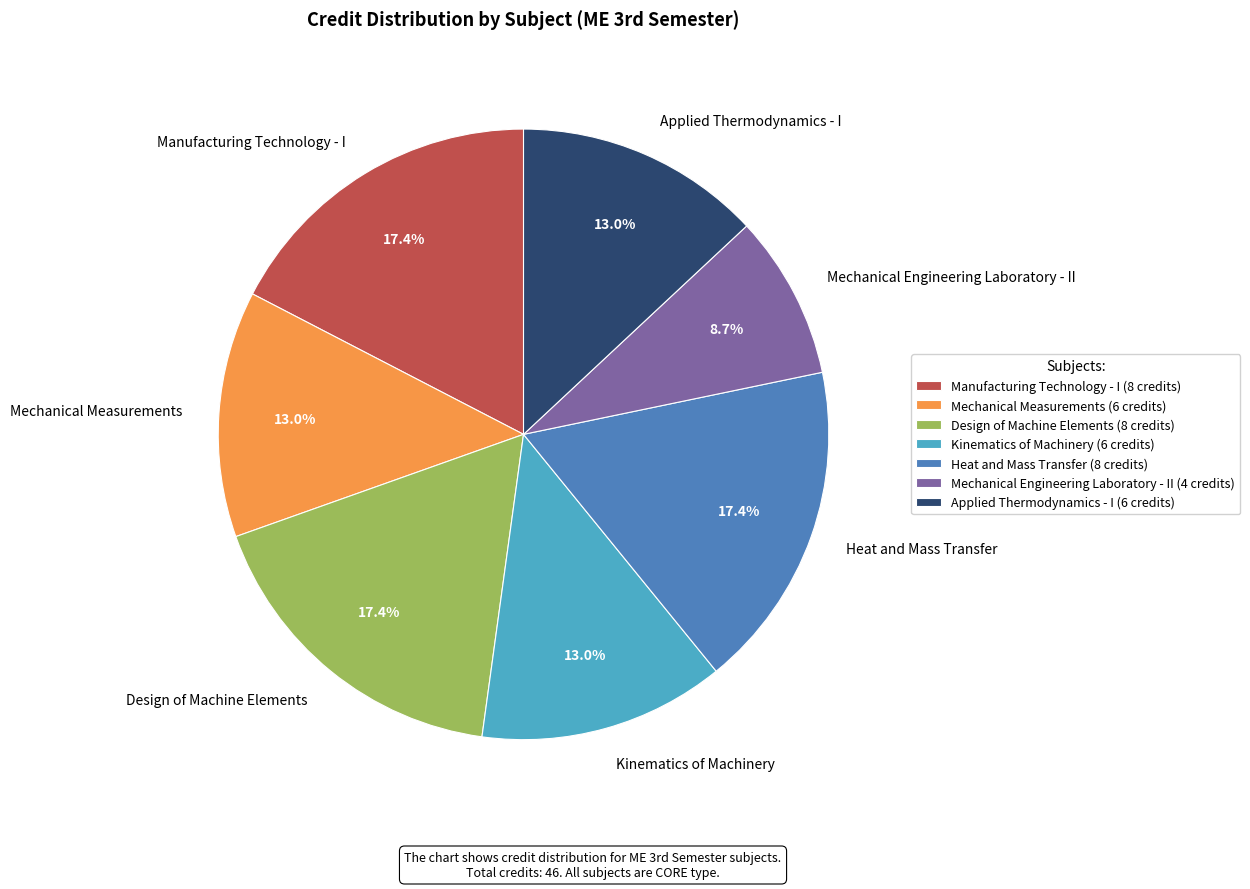

The Mechanical Engineering Laboratory - II slice represents 23% of the pie. True or false?

False